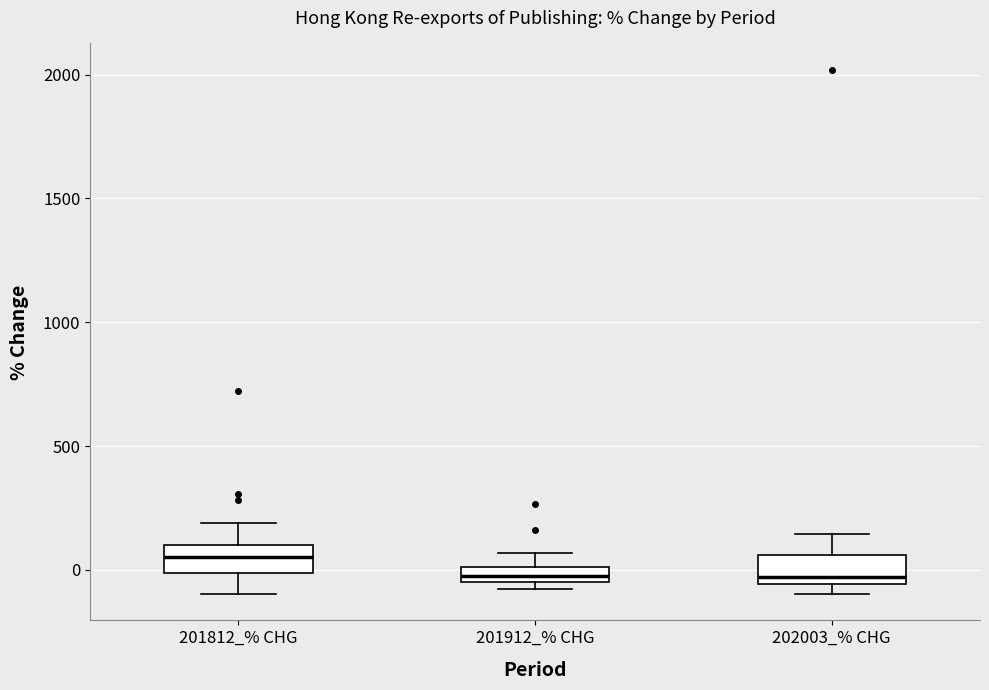

Where is the upper edge of the box for 201912_% CHG on the y-axis? The values are not printed on the chart, so give them approximately, as read against the axis.

0